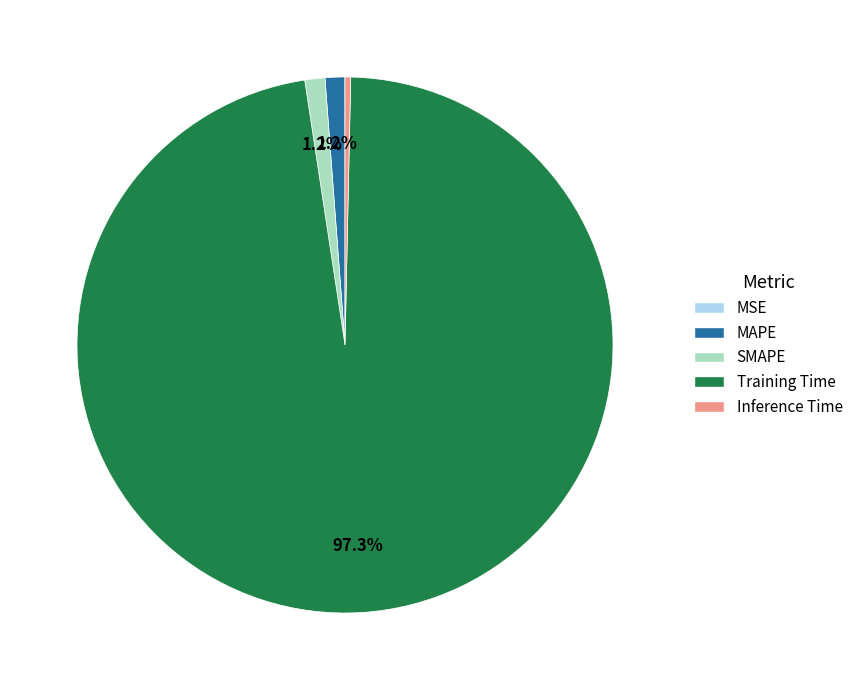

Which has a higher value, Inference Time or Training Time?

Training Time